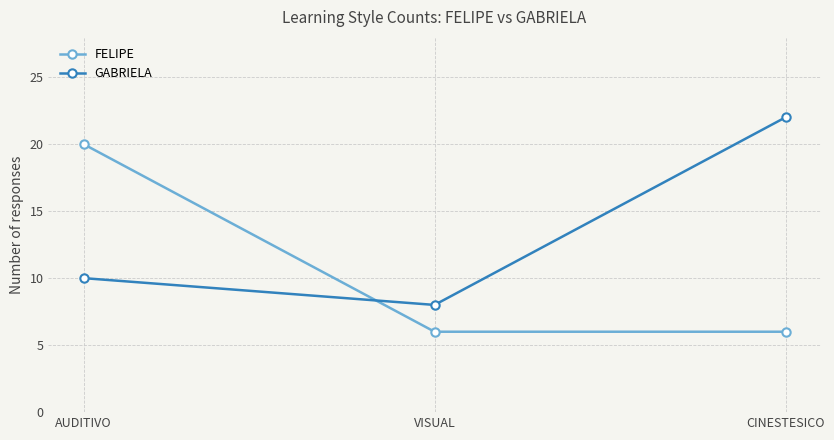

Count the number of data series in this chart.

2